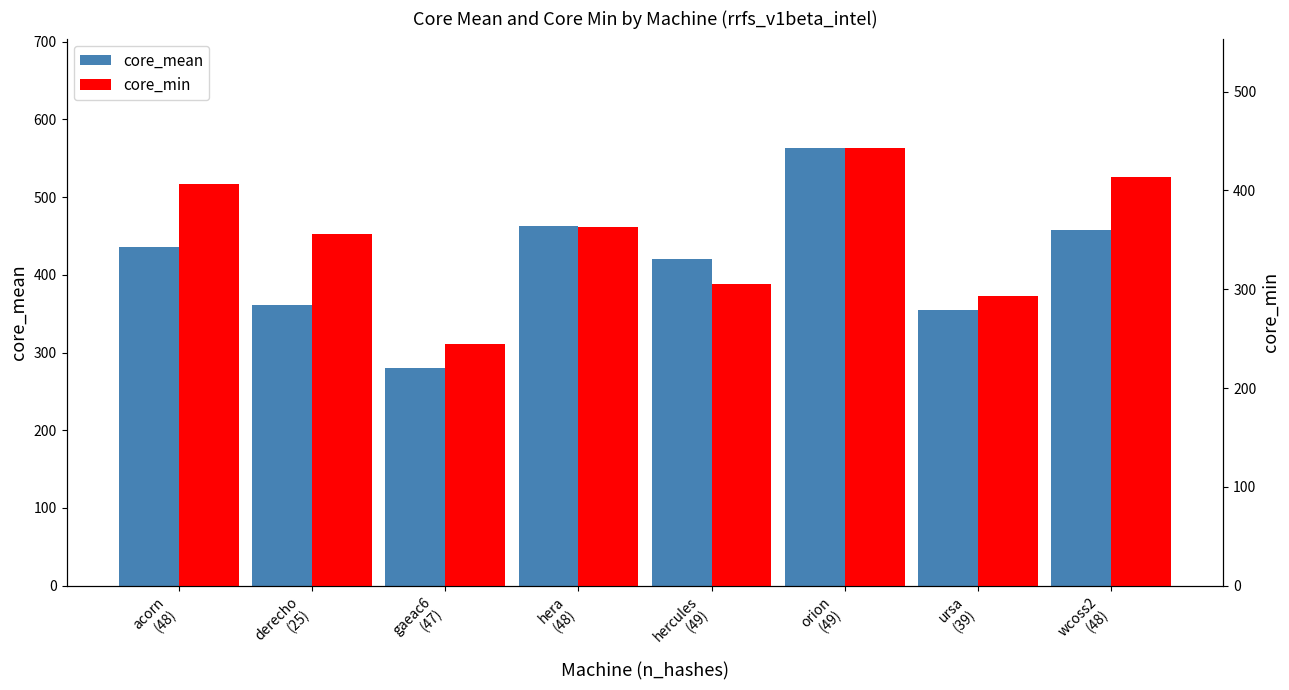

What is the label of the 4th bar from the right?

hercules
(49)